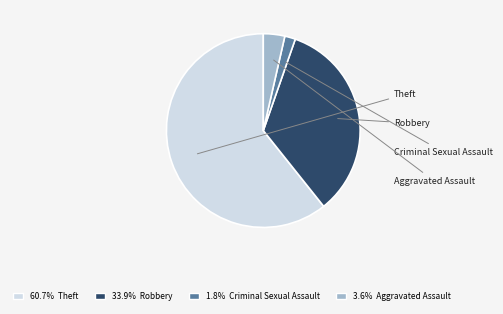

To the nearest percent, what percentage of the pie is Criminal Sexual Assault?

2%